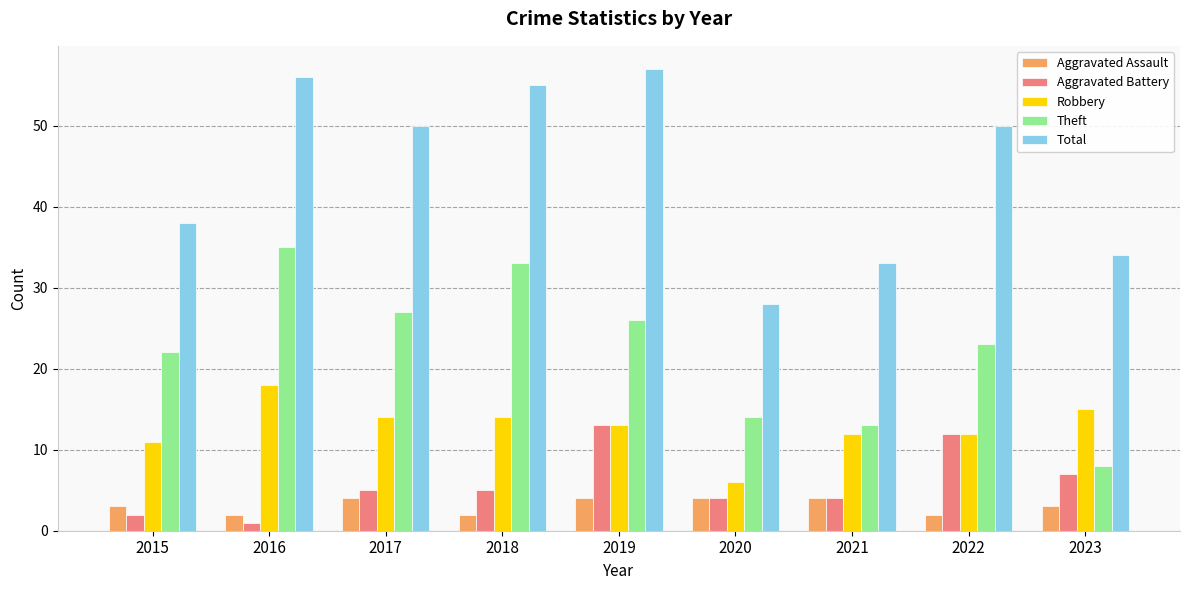

Are the bars horizontal?

No